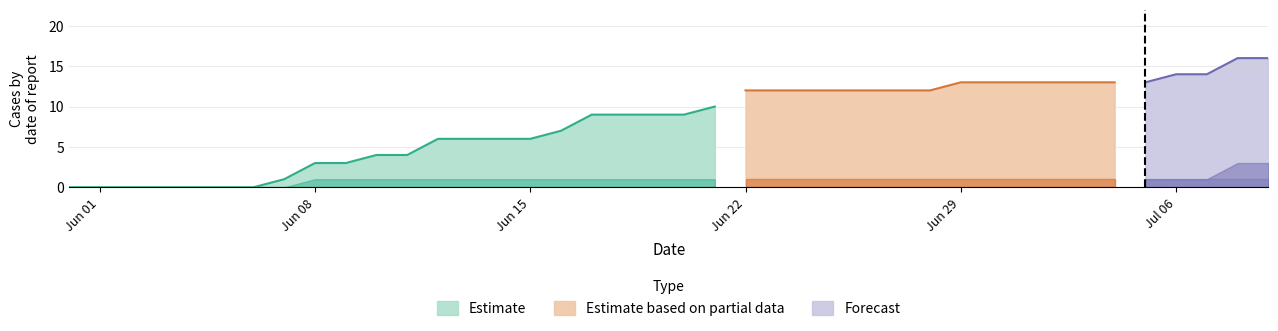

Is the value of BS at 2020-06-11 greater than the value of GR at 2020-06-27?

No